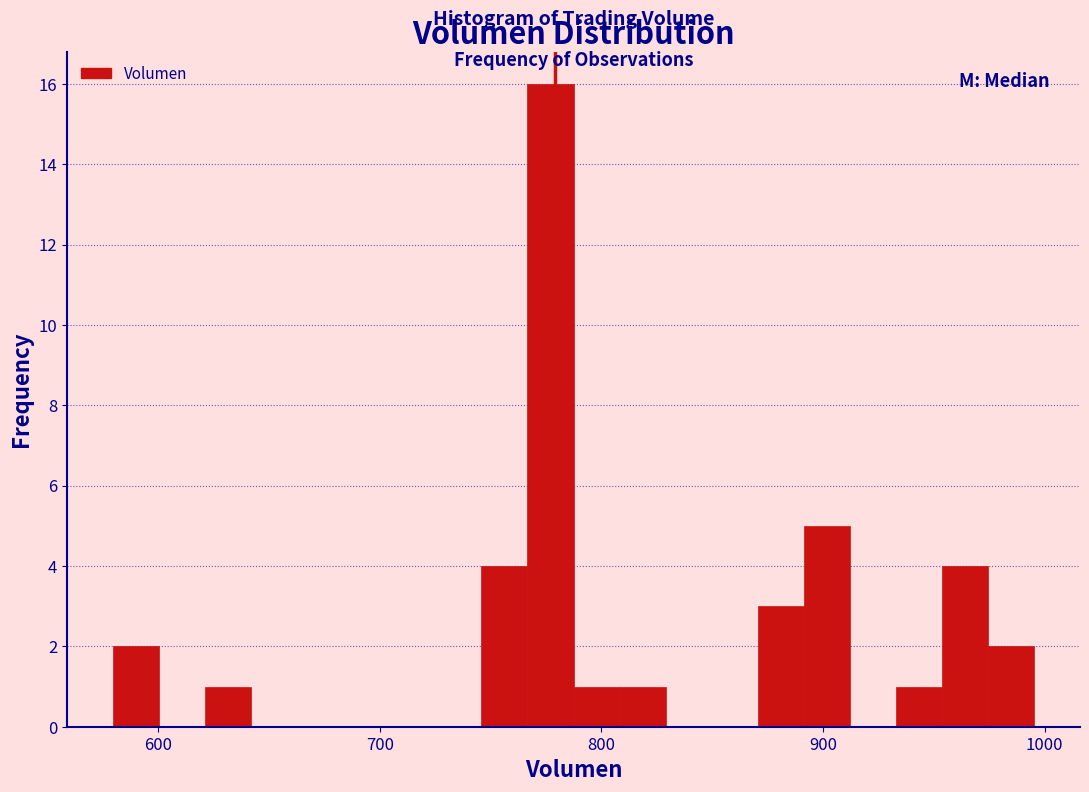

Around what value on the x-axis is the tallest bar? Give the approximate position of its centre, as read against the axis.

780